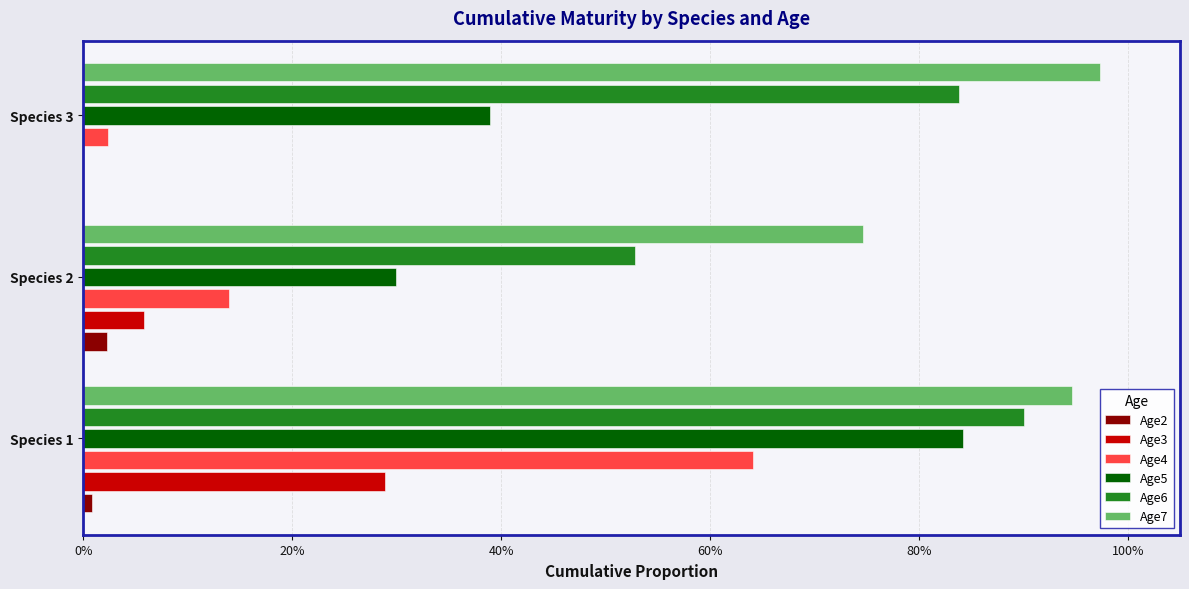

What is the difference between the maximum and minimum values in the Age7 series?

0.2